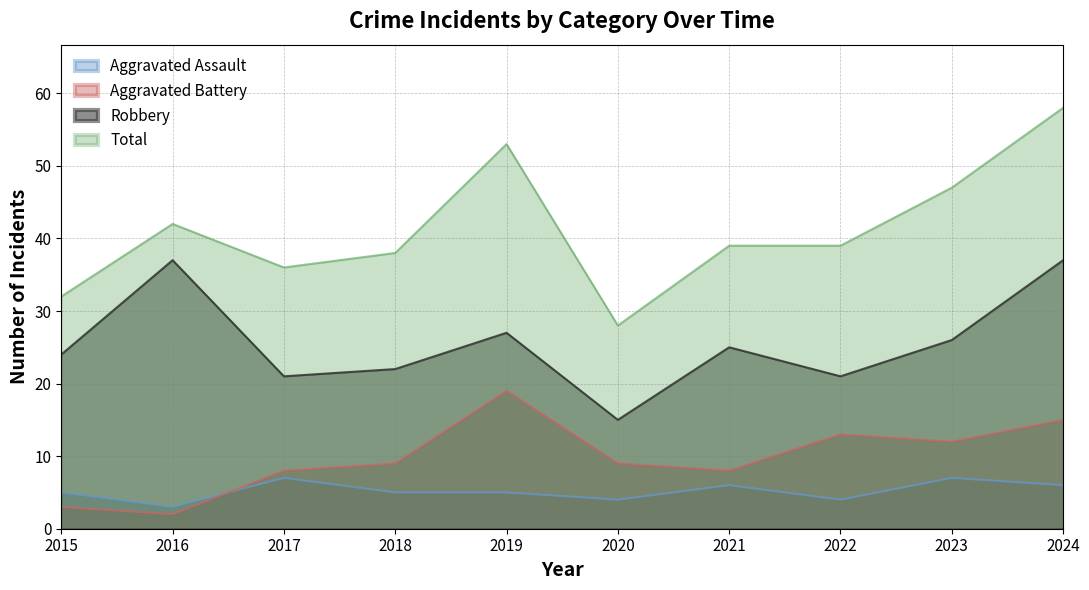

Between 2017 and 2018, which series saw the biggest shift?

Aggravated Assault